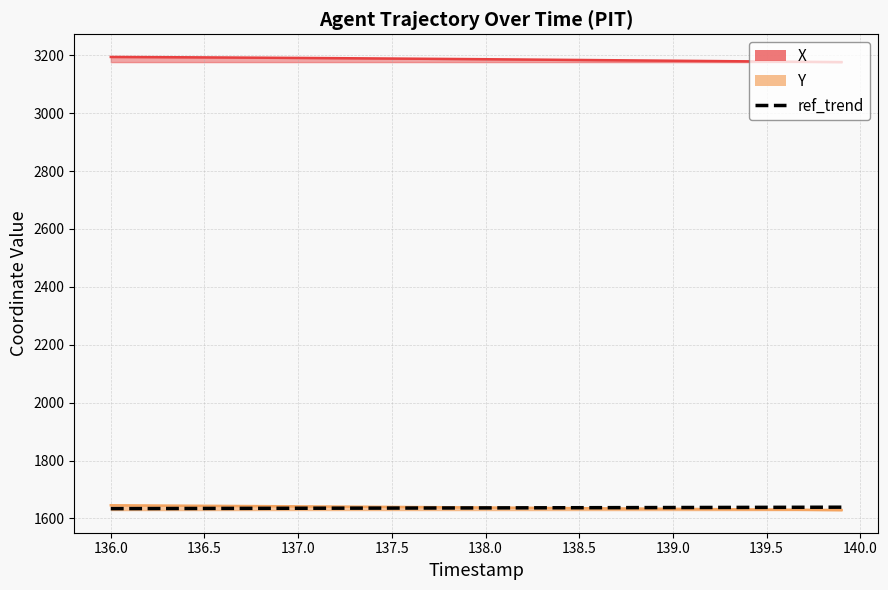

How many data points are above 1636?

23